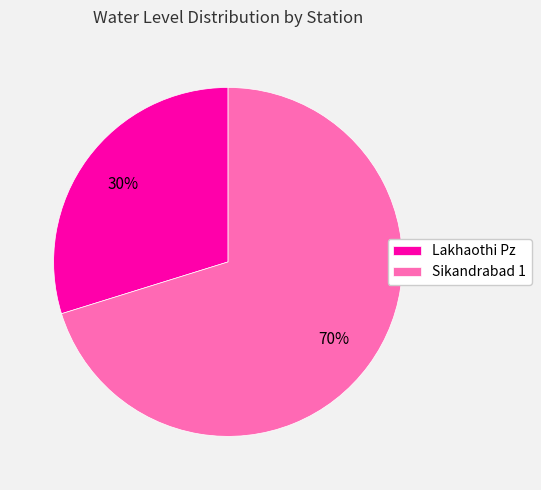

Do Lakhaothi Pz and Sikandrabad 1 together represent more than half of the pie?

Yes